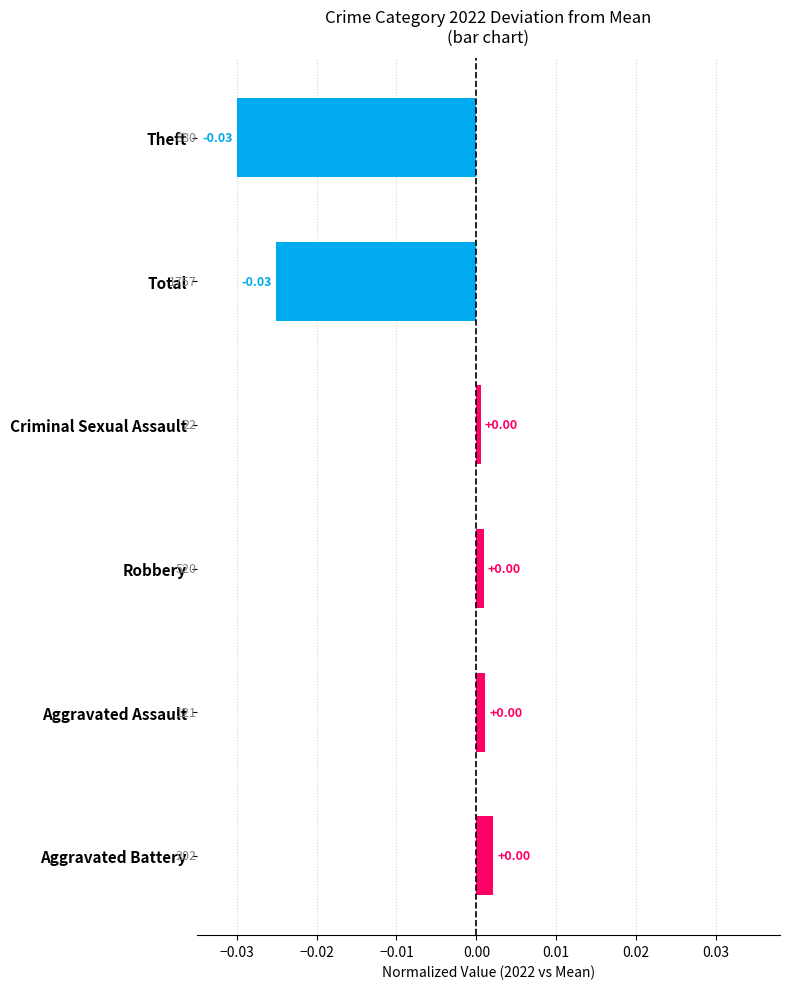

How many data points are above 0?

4